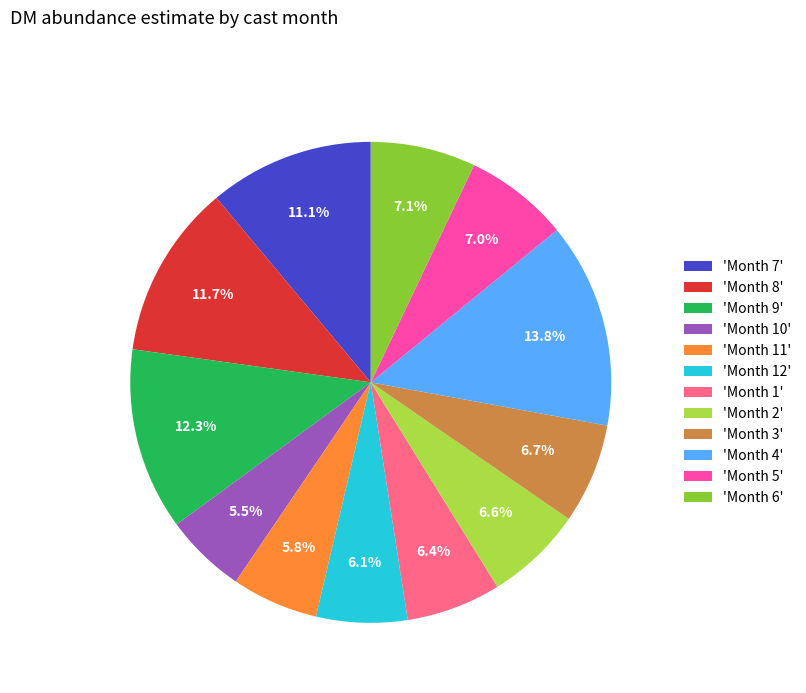

Between 'Month 6' and 'Month 10', which is larger?

'Month 6'